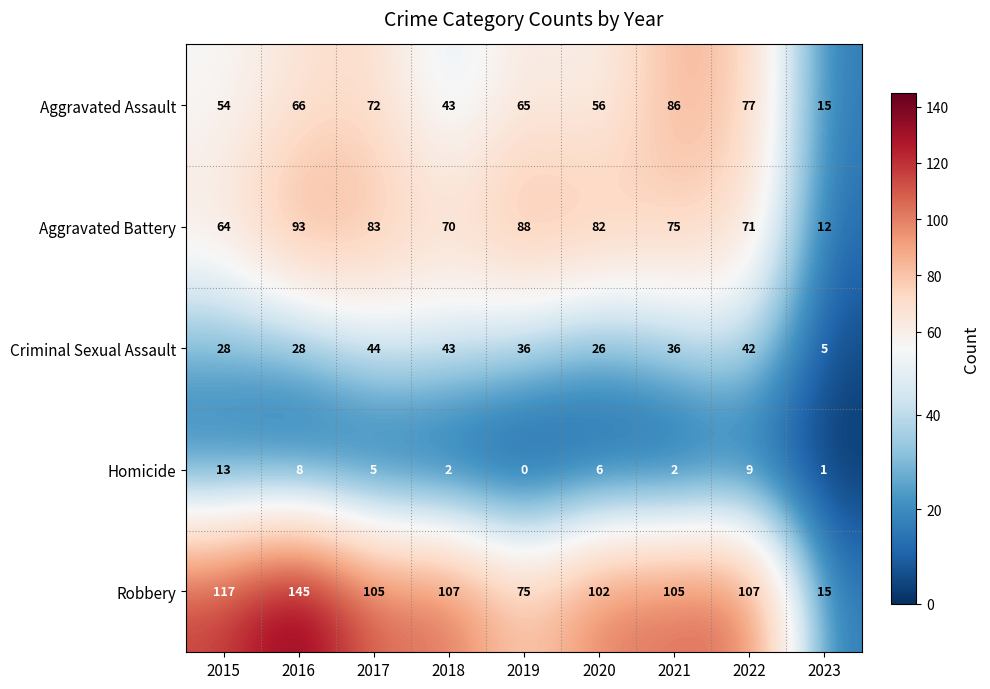

Which series has the widest spread of values?

Robbery